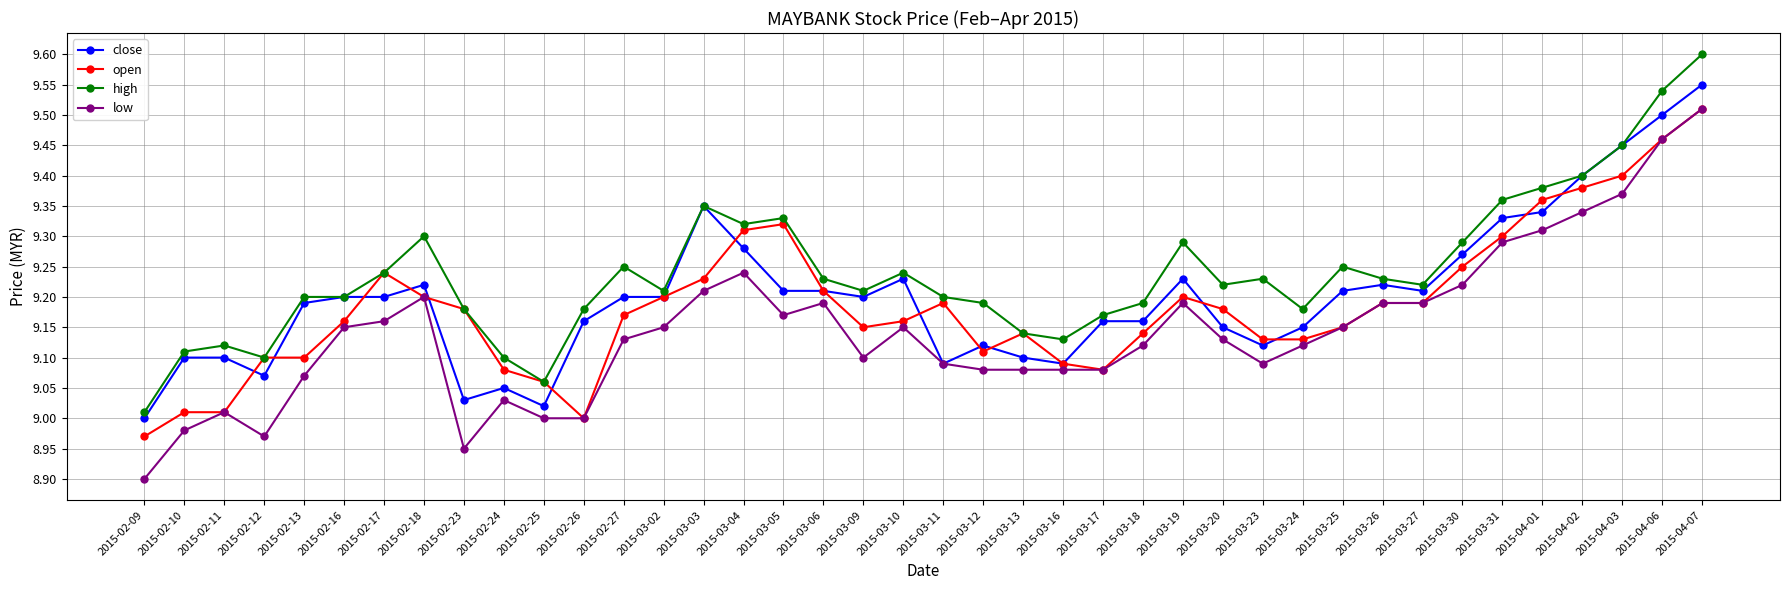

Between 2015-02-27 and 2015-03-27, which series saw the biggest shift?

low